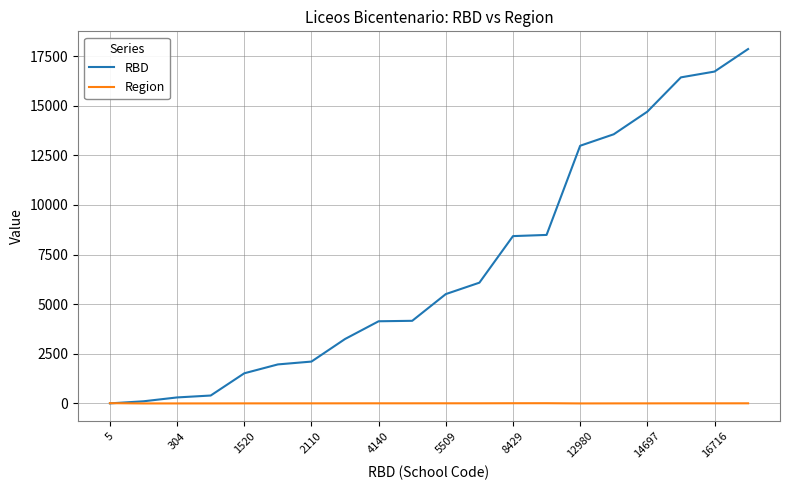

What is the maximum value shown in the chart?

17850